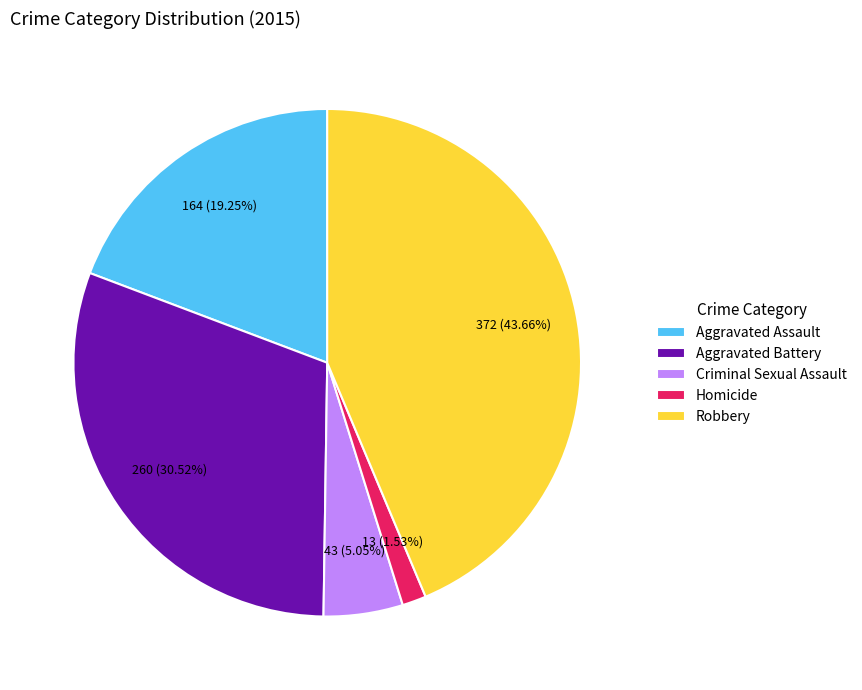

The Aggravated Assault slice represents 19% of the pie. True or false?

True